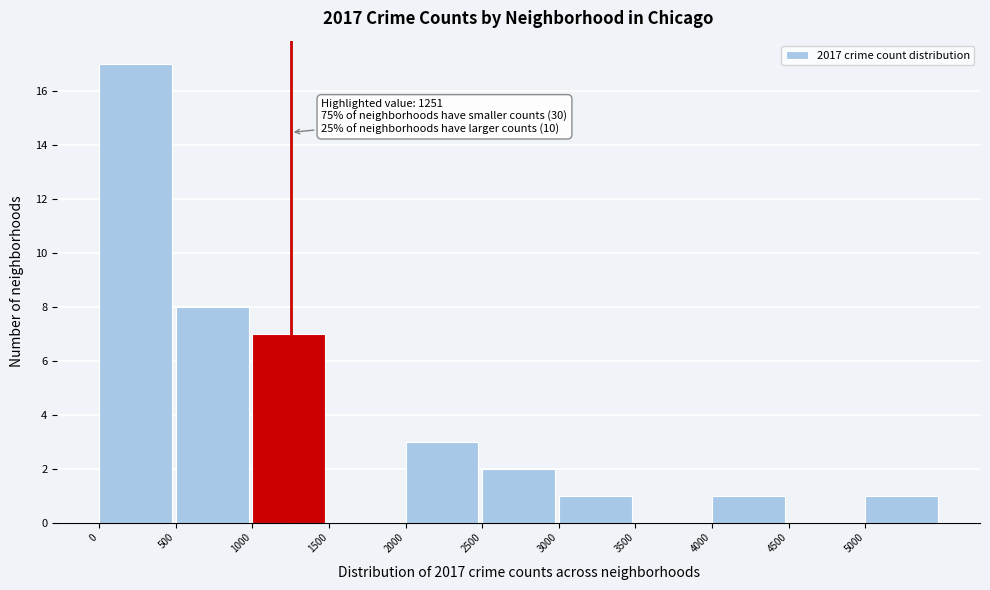

Which range on the x-axis has the tallest bar?

0 to 500